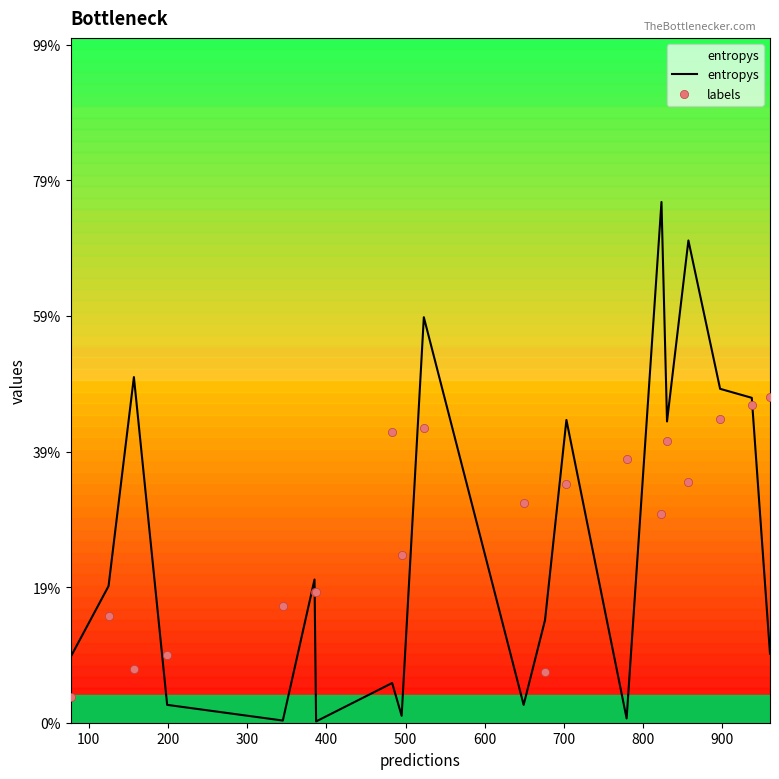

Which series has the widest spread of Y values?

entropys